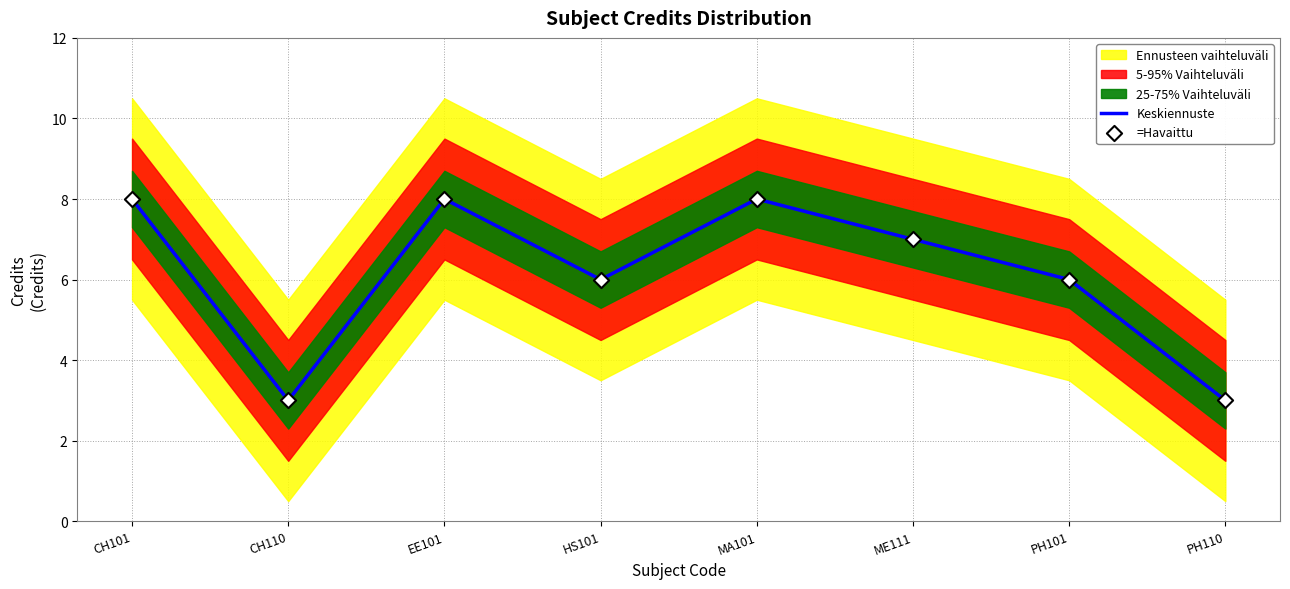

At which category is the sum across all series the highest?

CH101